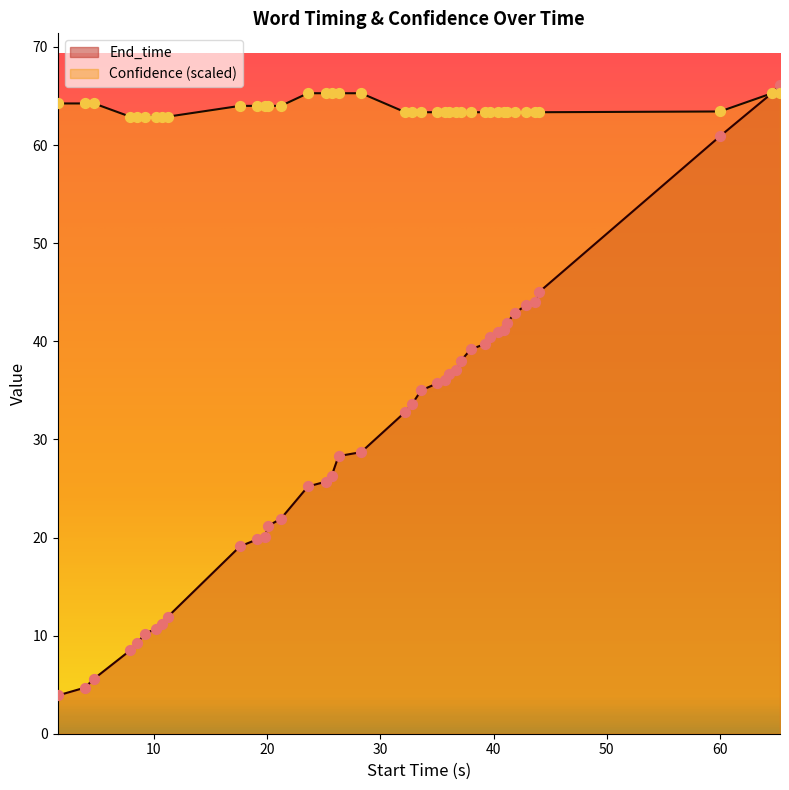

What are all the series names shown in the legend?

End_time, Confidence (scaled)